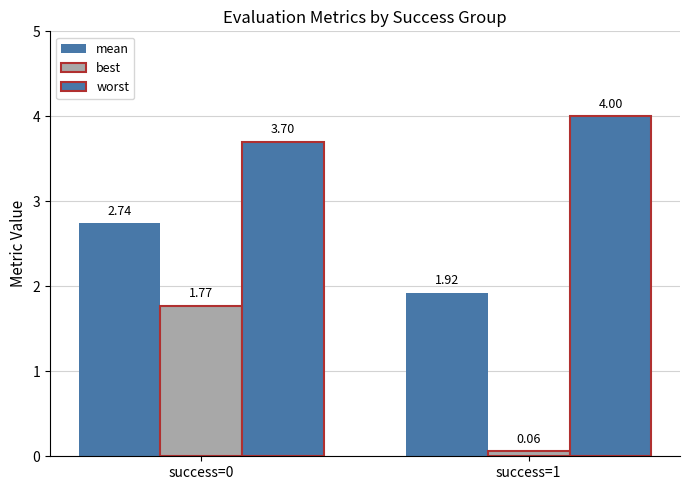

What is the value of the worst bar at the 2nd from the left?

4.0